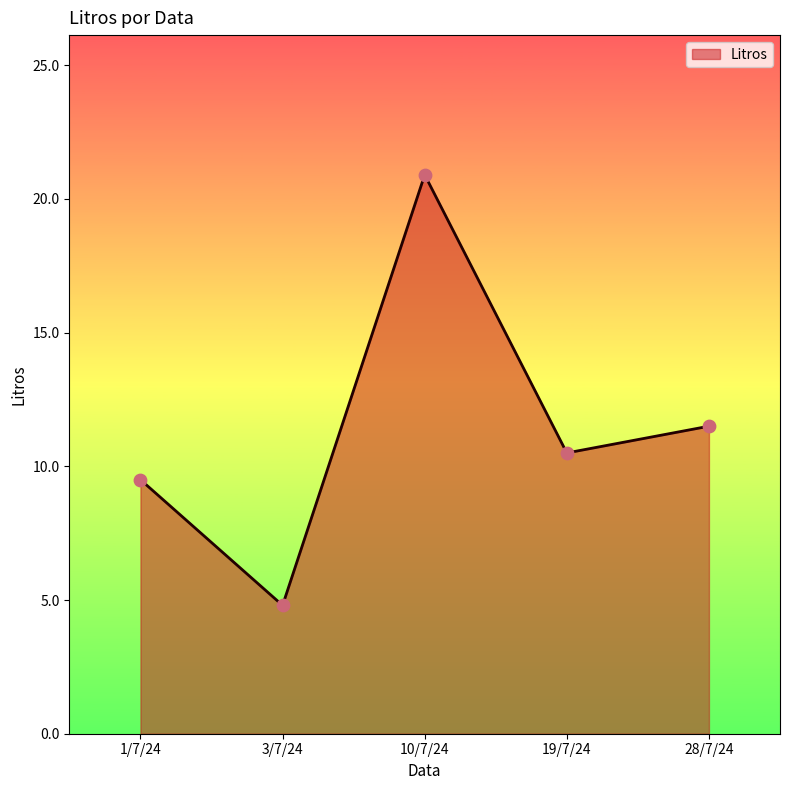

Between 1/7/24 and 10/7/24, which is larger?

10/7/24